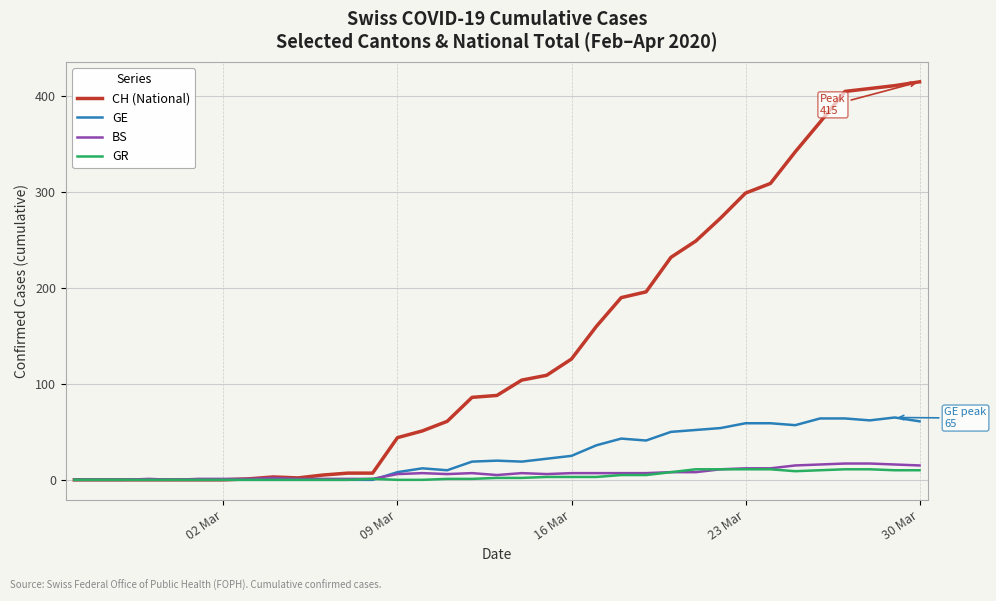

Which series has the largest range (max minus min)?

CH (National)